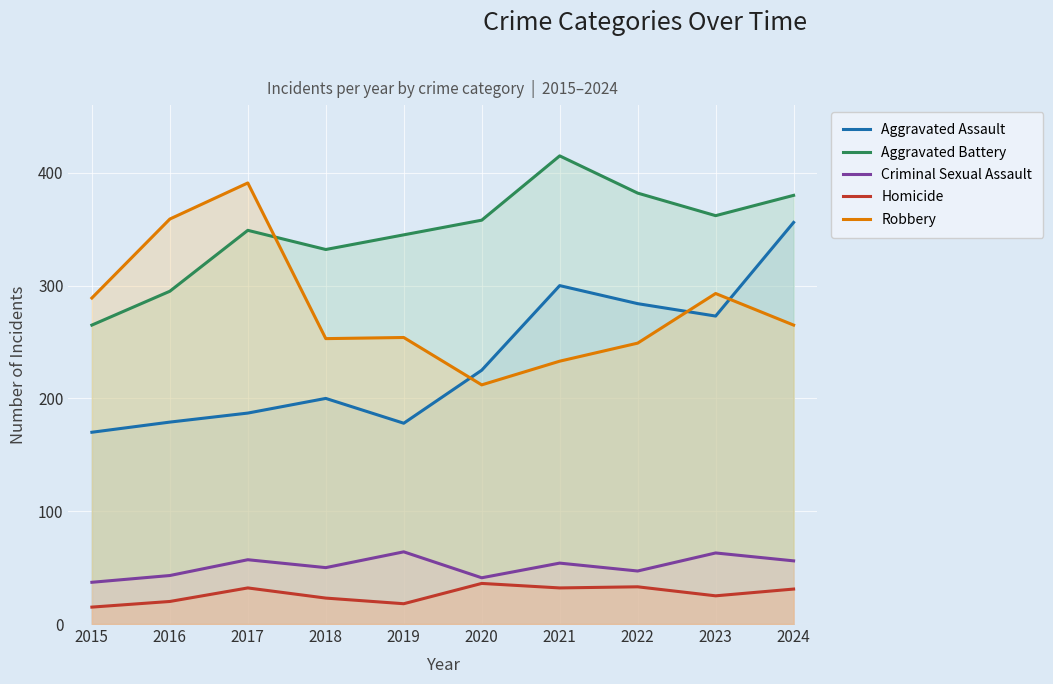

What is the maximum value for Aggravated Assault?

356